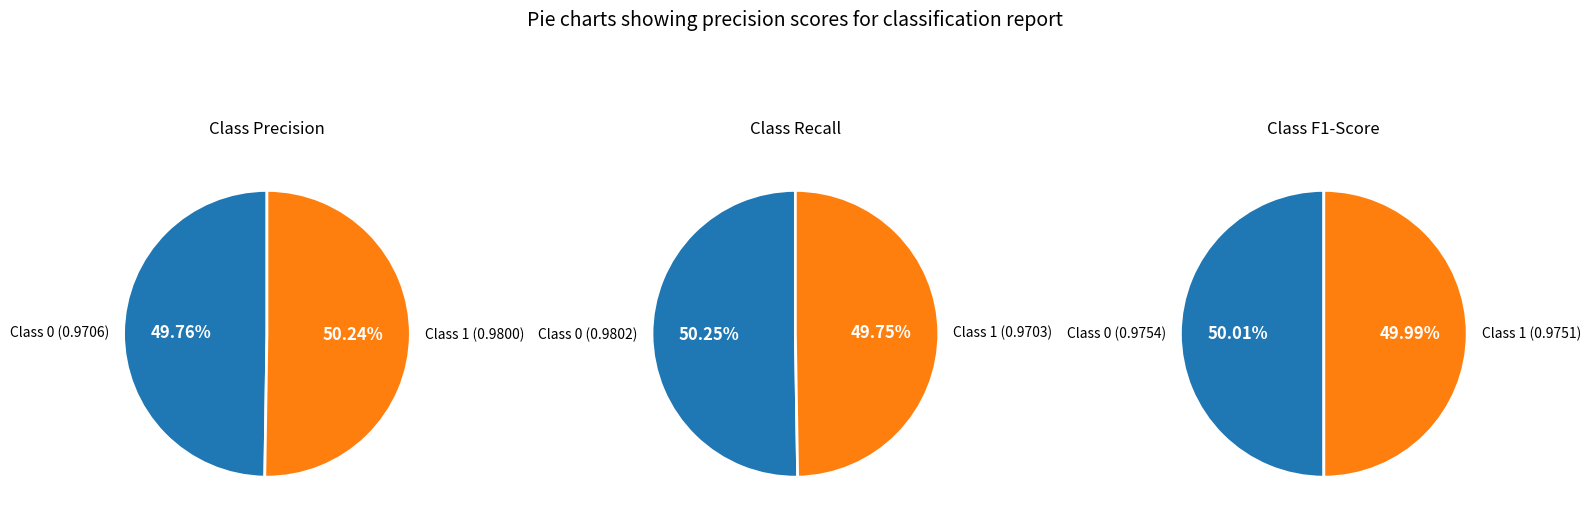

True or false: 0 accounts for 50% of the total.

True